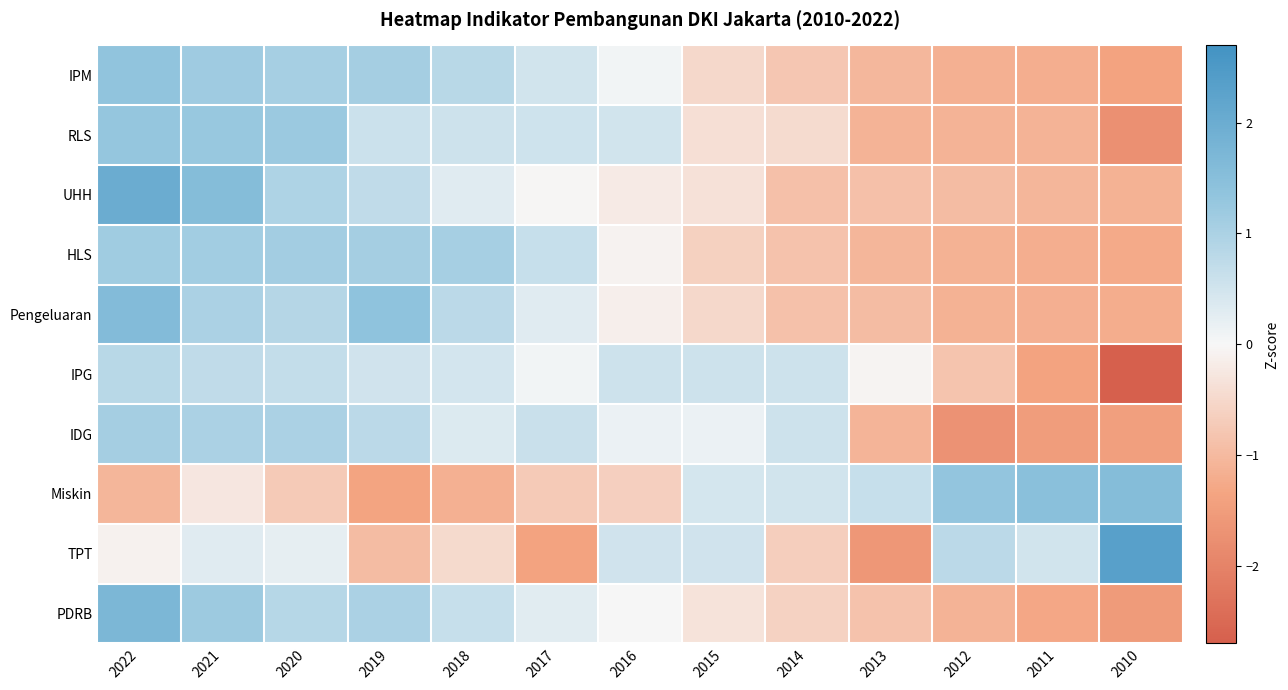

What is the maximum value shown in the chart?

2.3